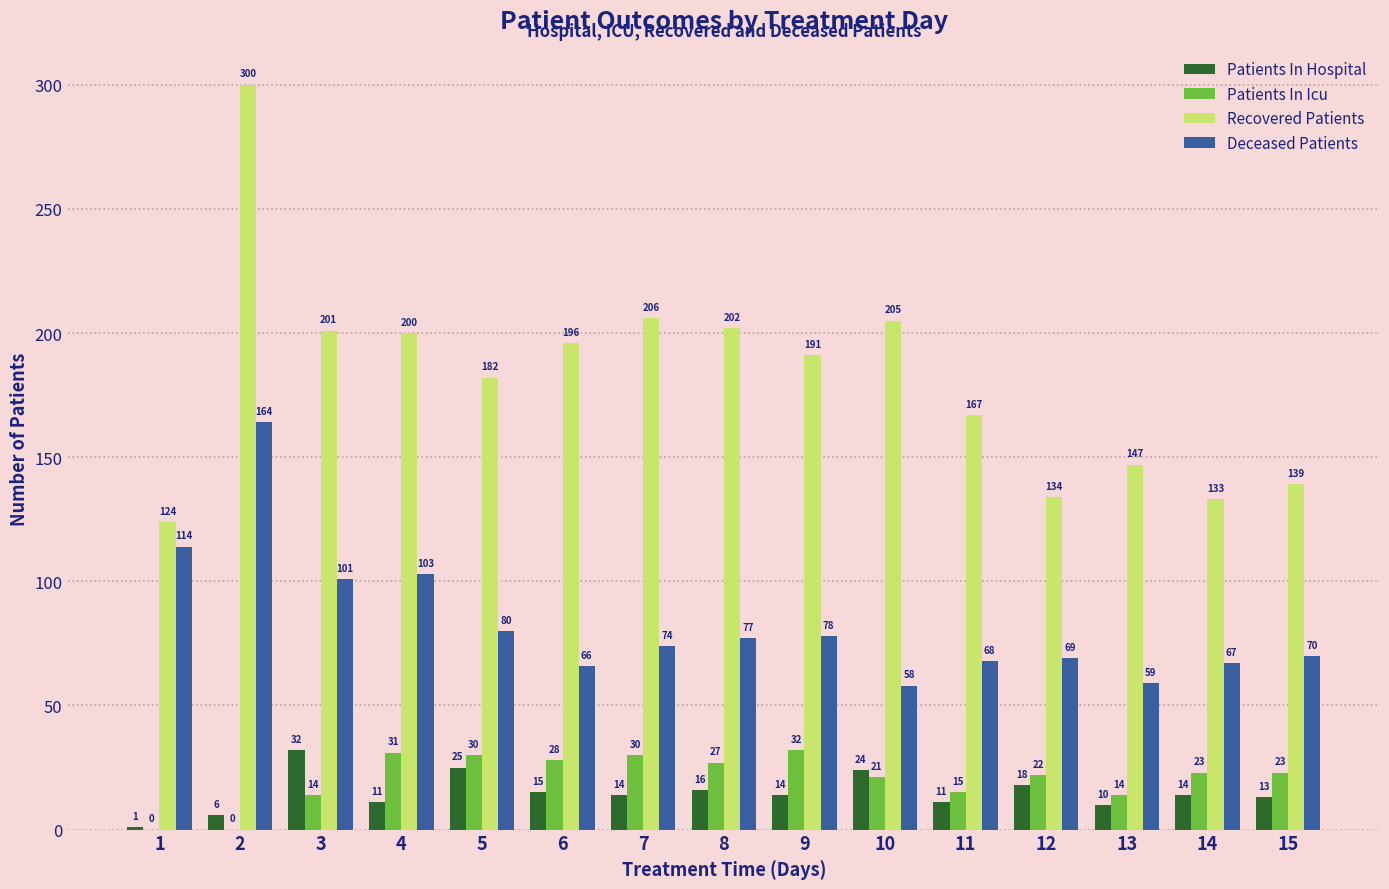

Count the number of categories in the chart.

15